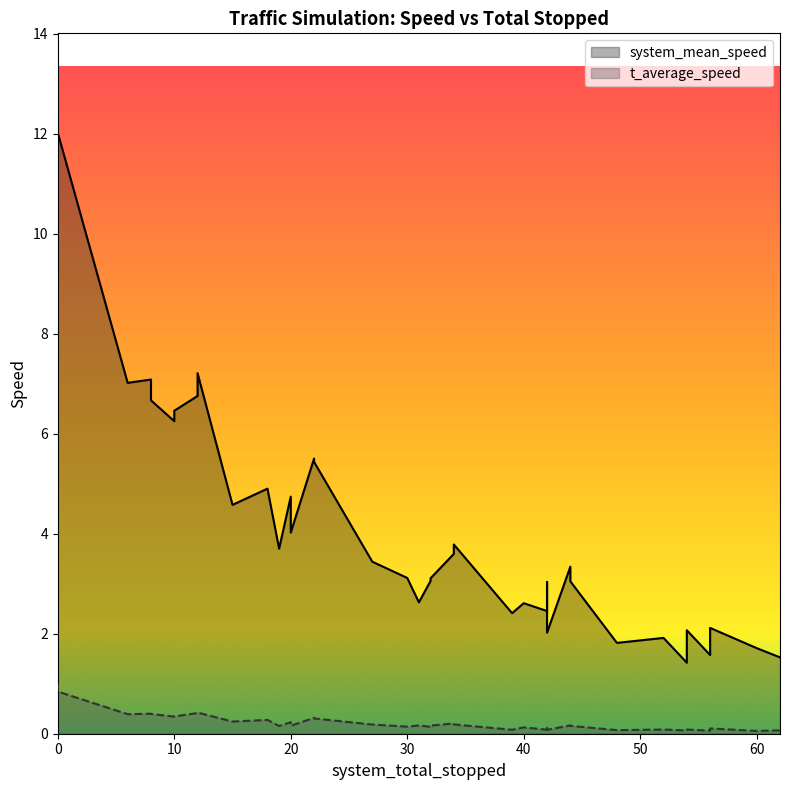

True or false: t_average_speed and system_mean_speed intersect in this chart.

True